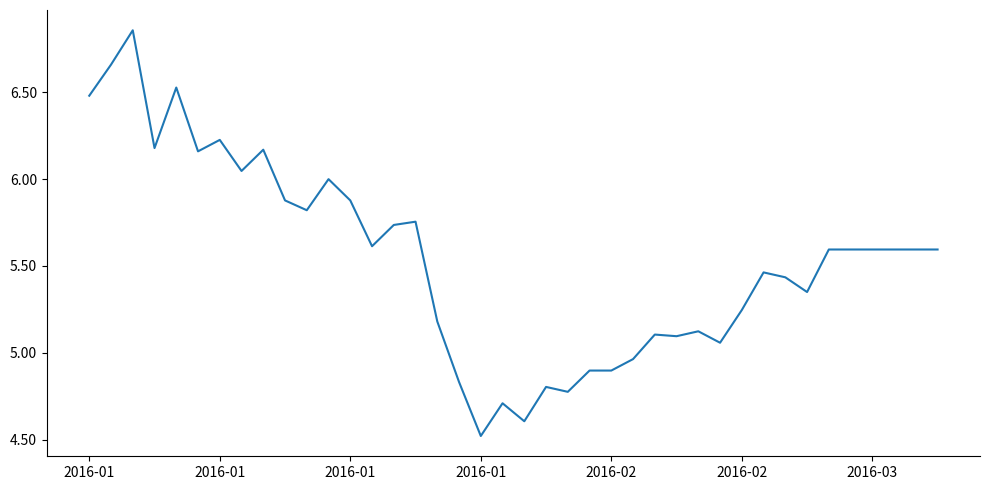

What is the difference between the maximum and minimum values?

2.3